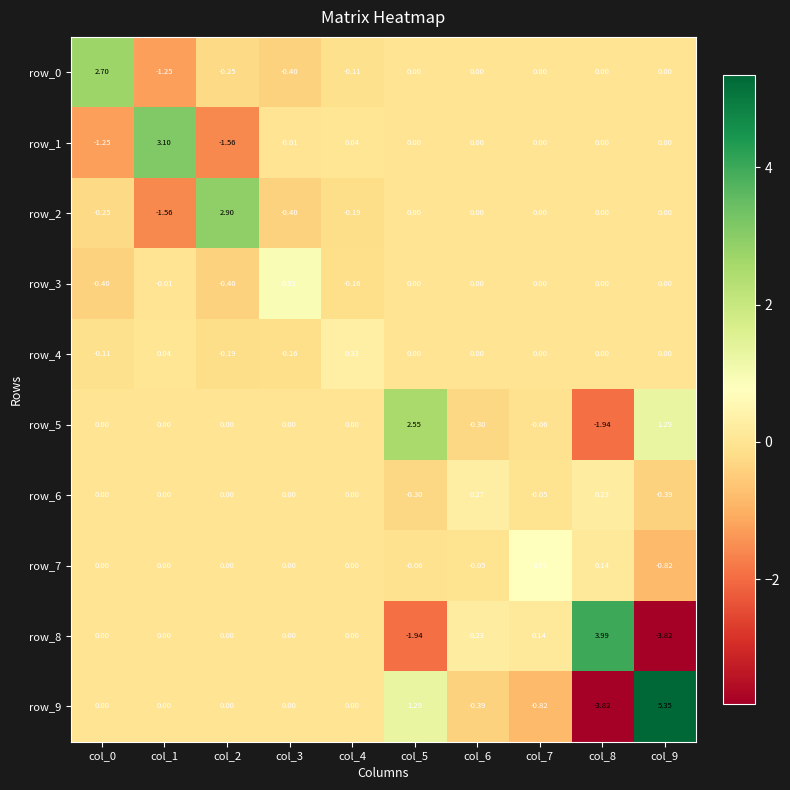

What is the difference between the highest and lowest values at col_4?

0.5